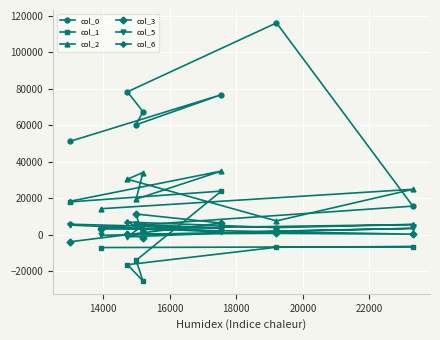

How many lines are shown in the chart?

6